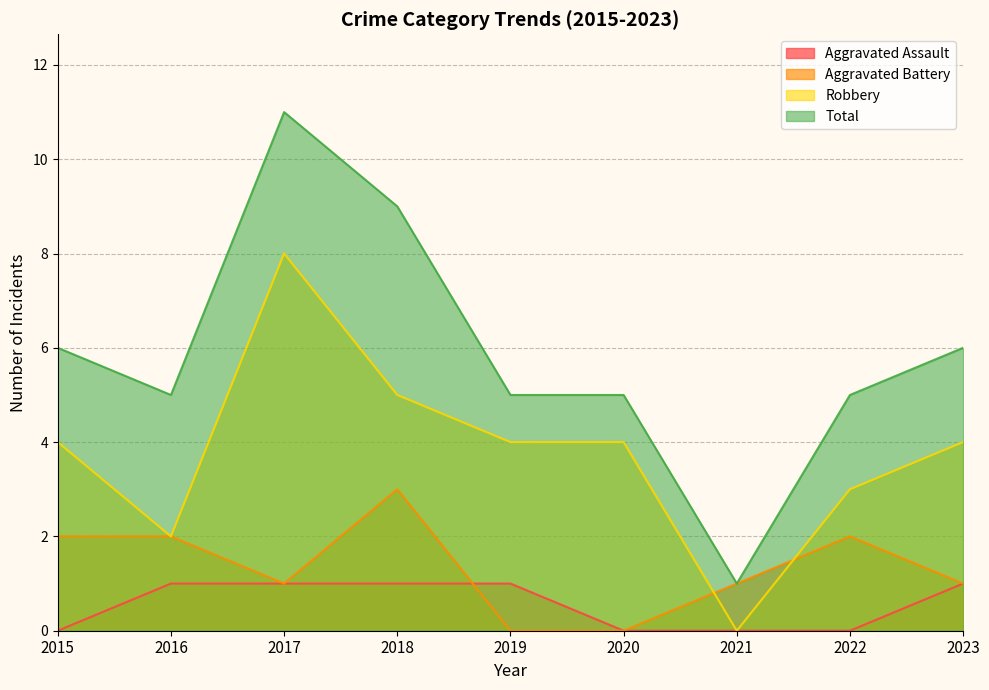

At how many categories does at least one series exceed 6?

2